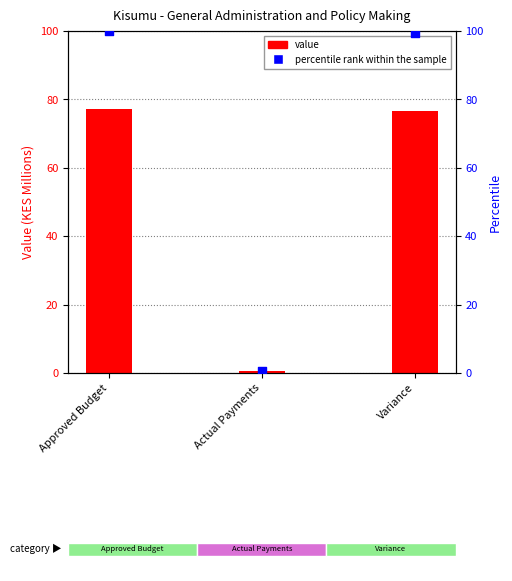

At which category is the sum across all series the highest?

Approved Budget